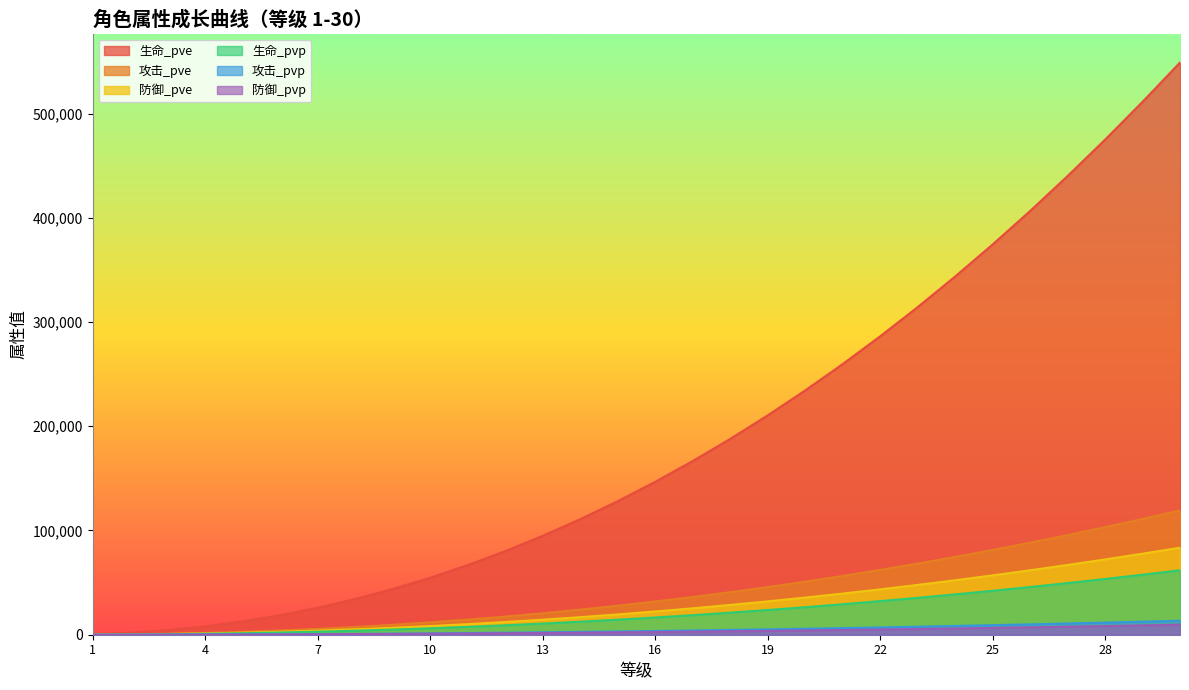

Is it true that 生命_pvp equals 49549 at 27?

True